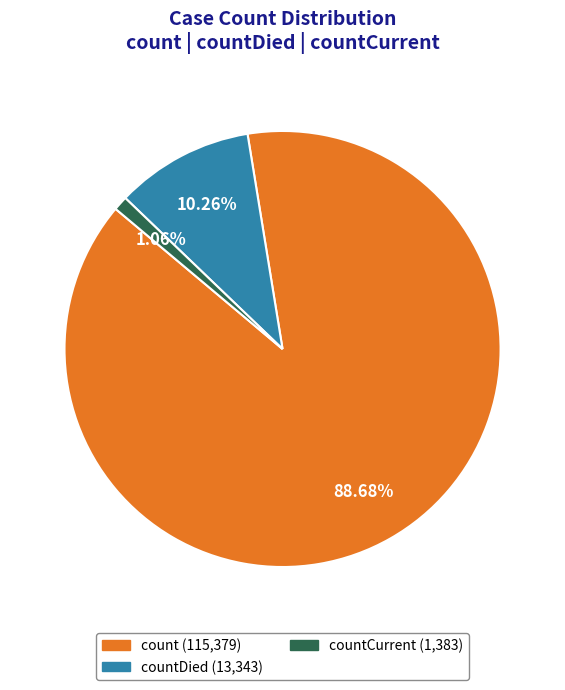

Does any single category account for the majority?

Yes